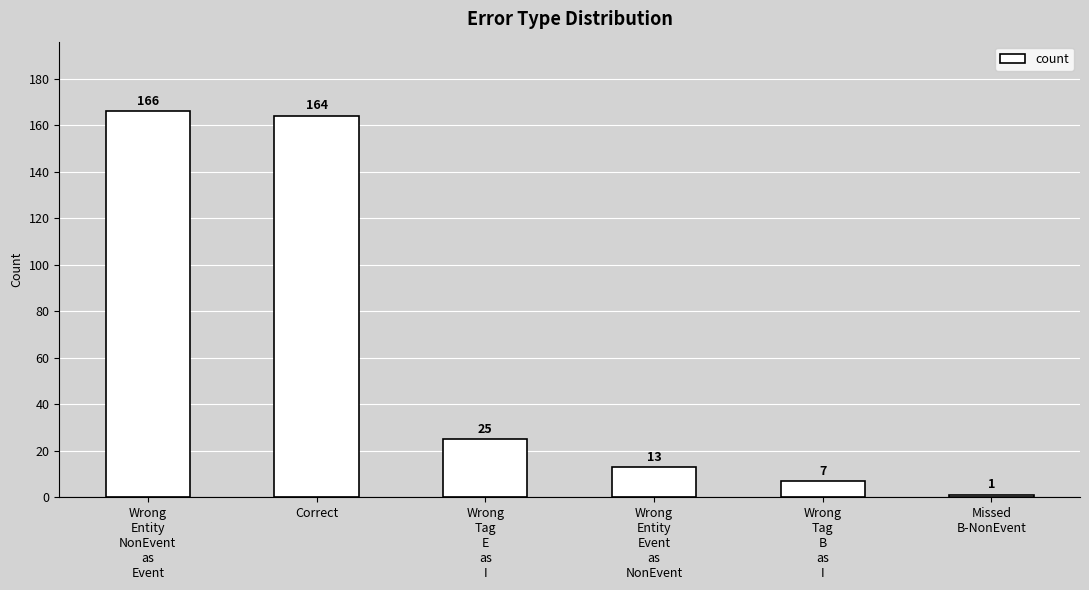

How many bars are there in total?

6